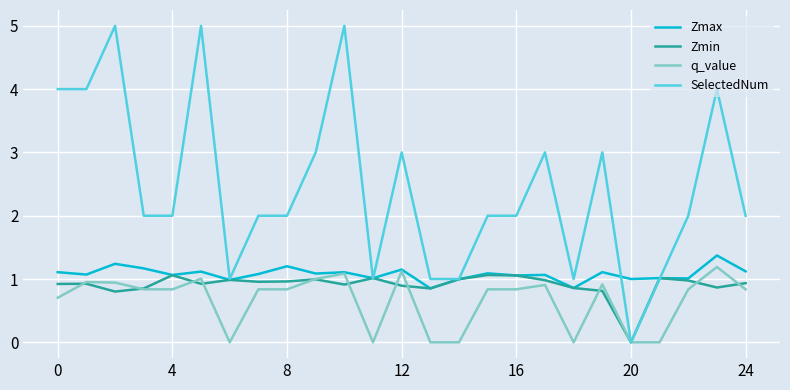

List the series in order of their peak value, highest first.

SelectedNum, Zmax, q_value, Zmin